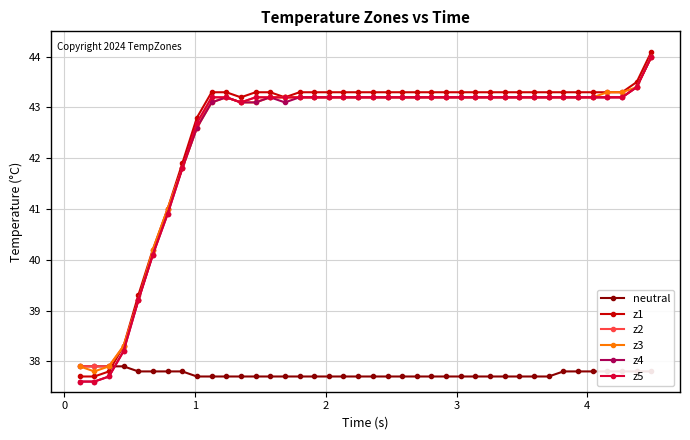

What is the value of the z2 point at the 21st from the left?

43.2